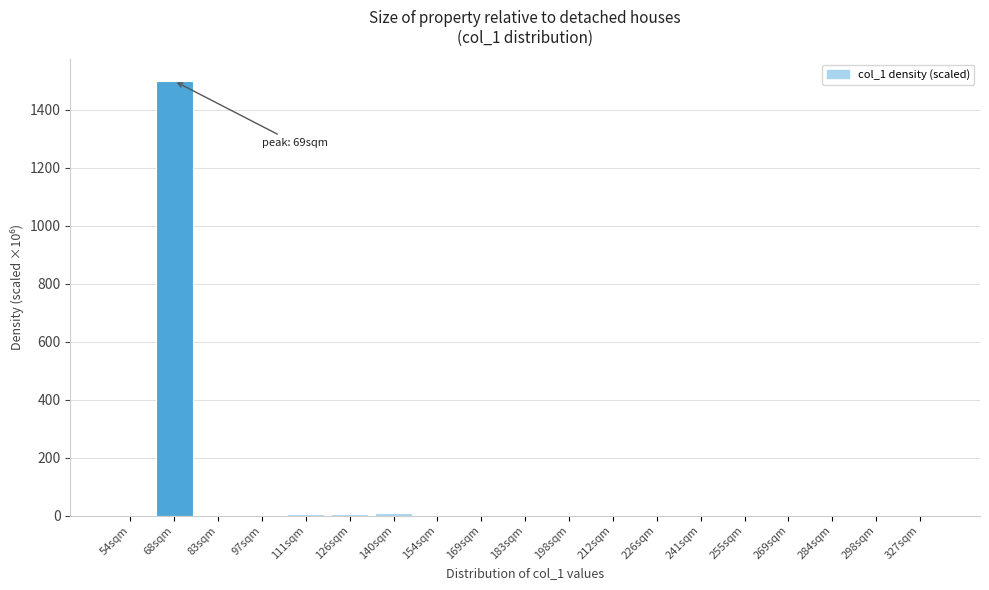

What is the sum of all values?

1518.5